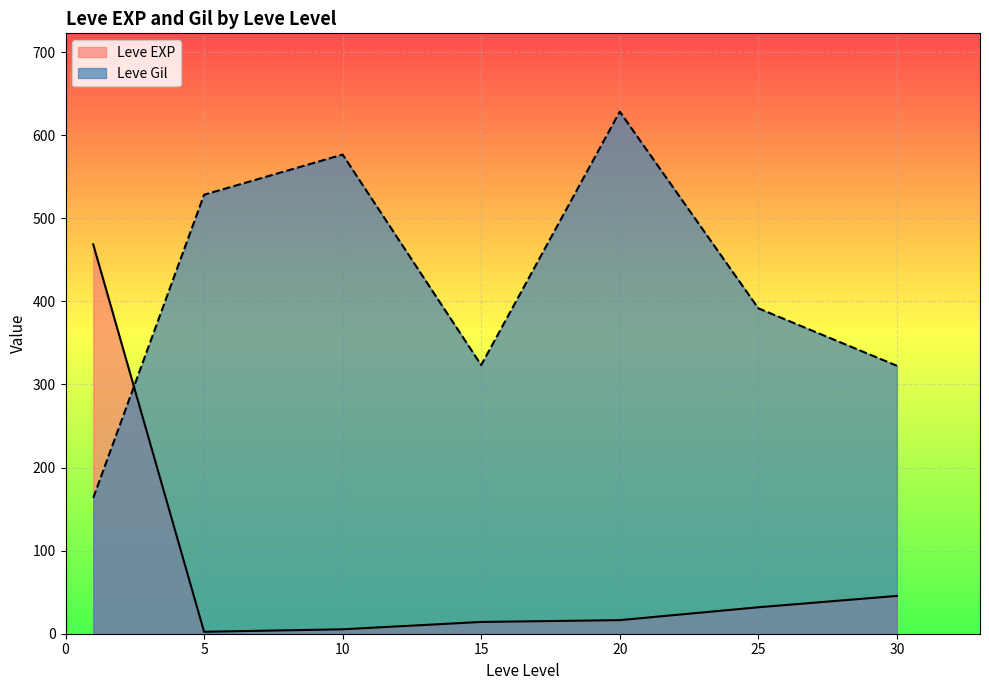

At which label does Leve Gil reach its peak?

20